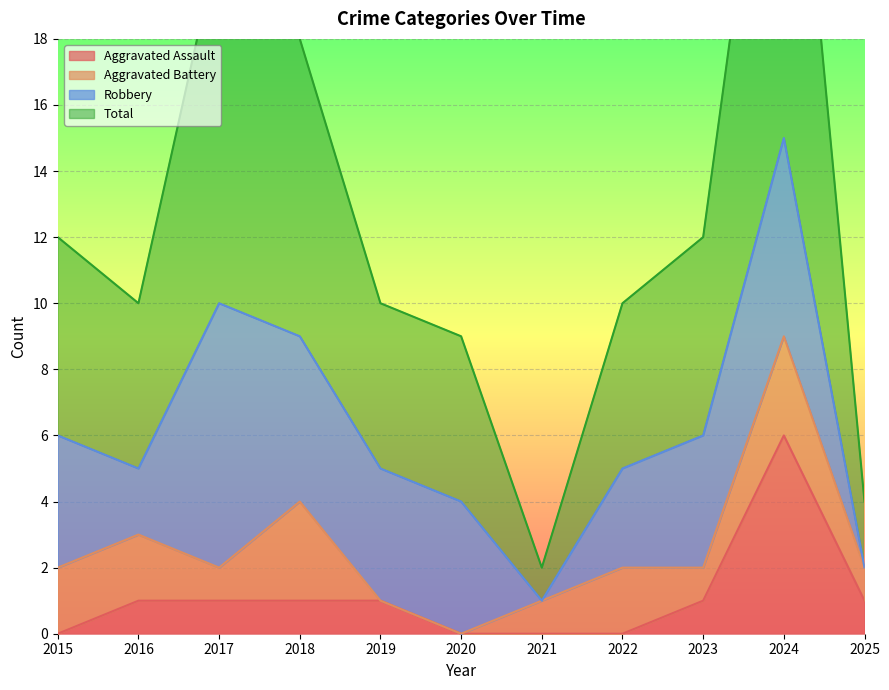

True or false: Total and Aggravated Assault intersect in this chart.

False